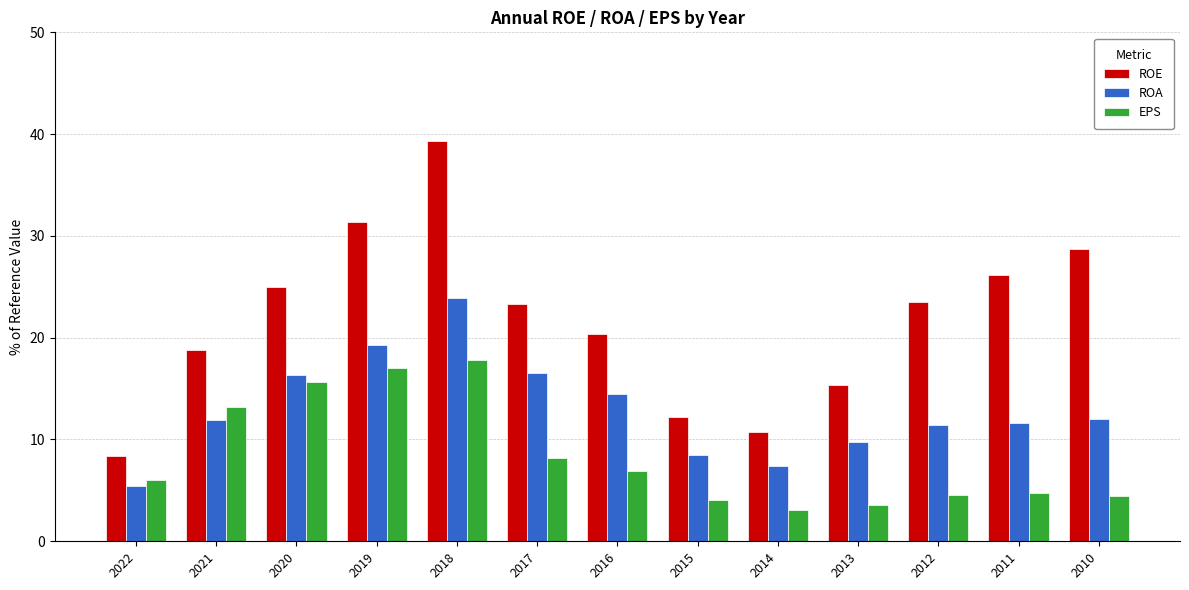

What is the average value of the EPS series?

8.4